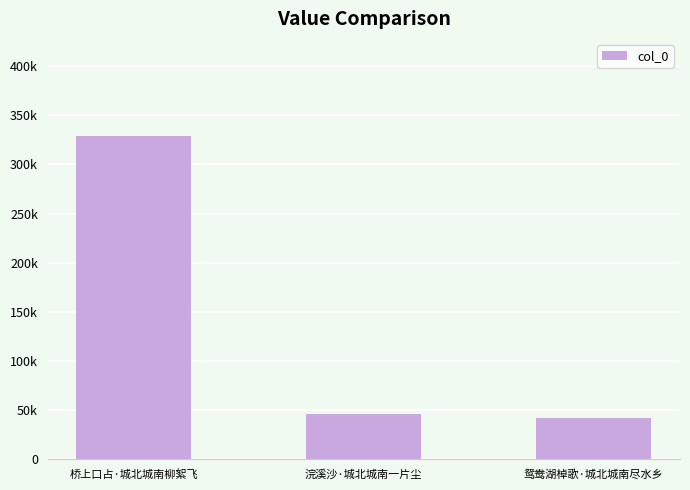

Approximately how many times larger is the value at 桥上口占·城北城南柳絮飞 compared to 浣溪沙·城北城南一片尘?

7.1